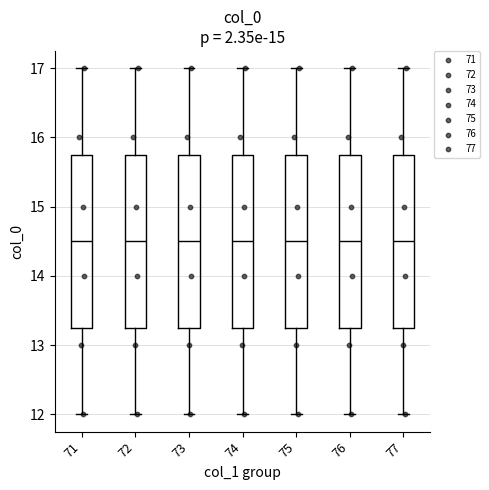

Reading left to right, transcribe this box plot: for each box, give where its median line is, the range the box spans, and where its two whiskers end, as read against the y-axis. The values are not printed on the chart, so give them approximately, as read against the axis.

71: median 14.5, box 13.3 to 15.8, whiskers 12.0 to 17.0
72: median 14.5, box 13.3 to 15.8, whiskers 12.0 to 17.0
73: median 14.5, box 13.3 to 15.8, whiskers 12.0 to 17.0
74: median 14.5, box 13.3 to 15.8, whiskers 12.0 to 17.0
75: median 14.5, box 13.3 to 15.8, whiskers 12.0 to 17.0
76: median 14.5, box 13.3 to 15.8, whiskers 12.0 to 17.0
77: median 14.5, box 13.3 to 15.8, whiskers 12.0 to 17.0